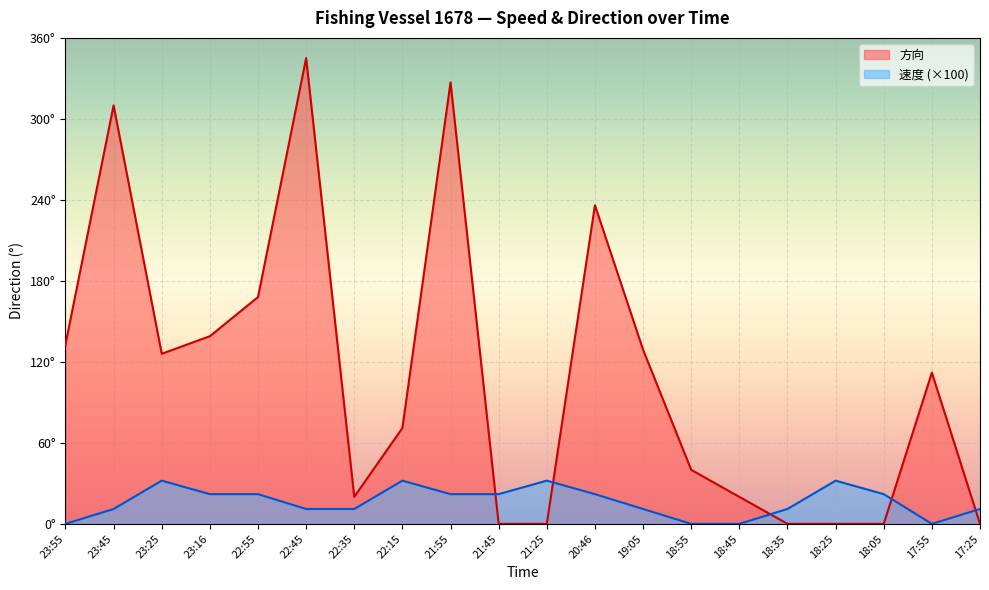

Which has a higher value, 18:45 or 22:55?

22:55